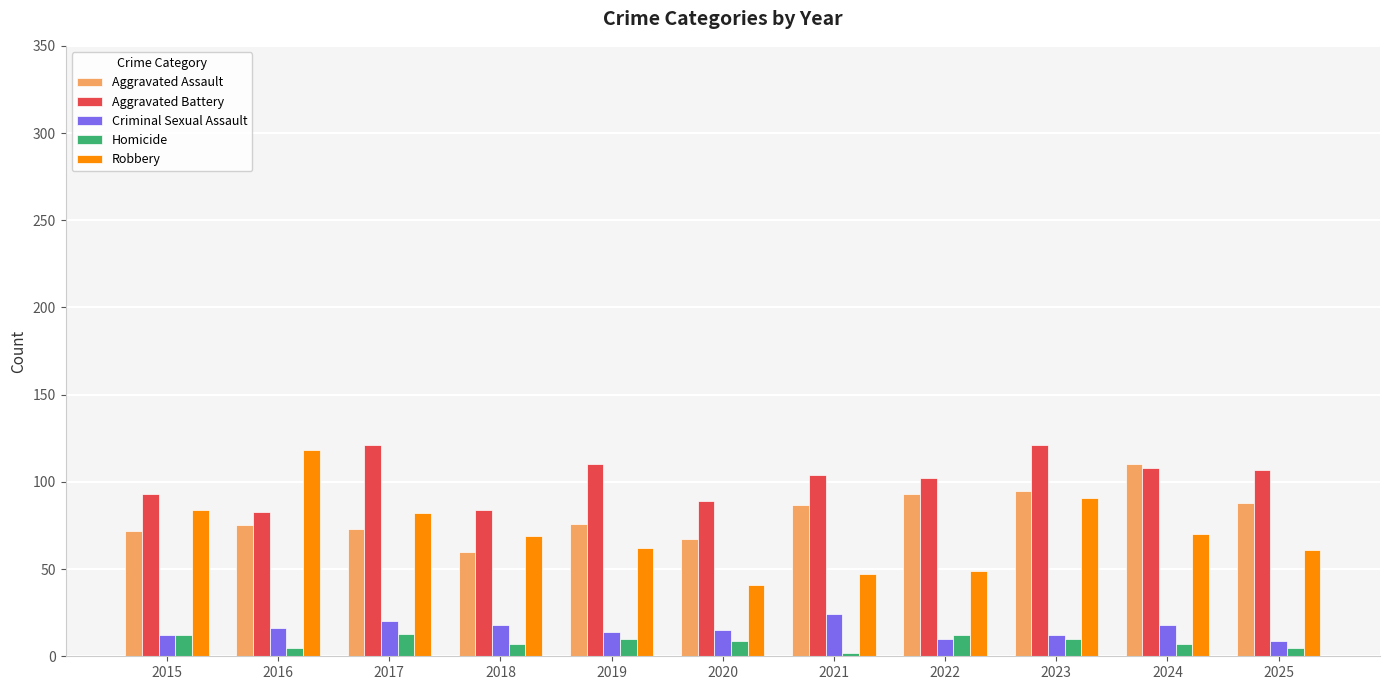

What is the difference between the highest and lowest values at 2017?

108